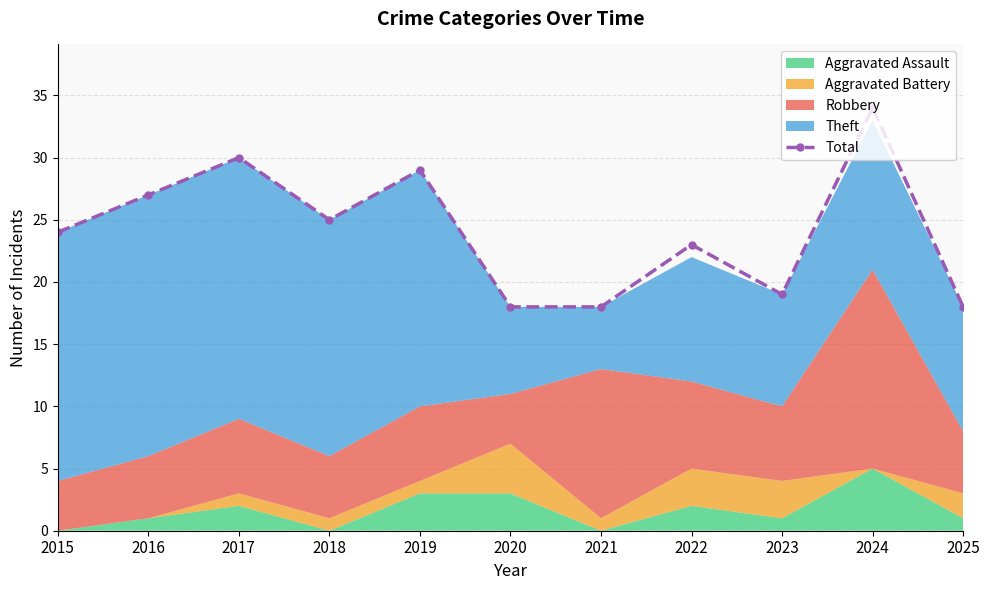

True or false: the data shows 48 at 2017.

False